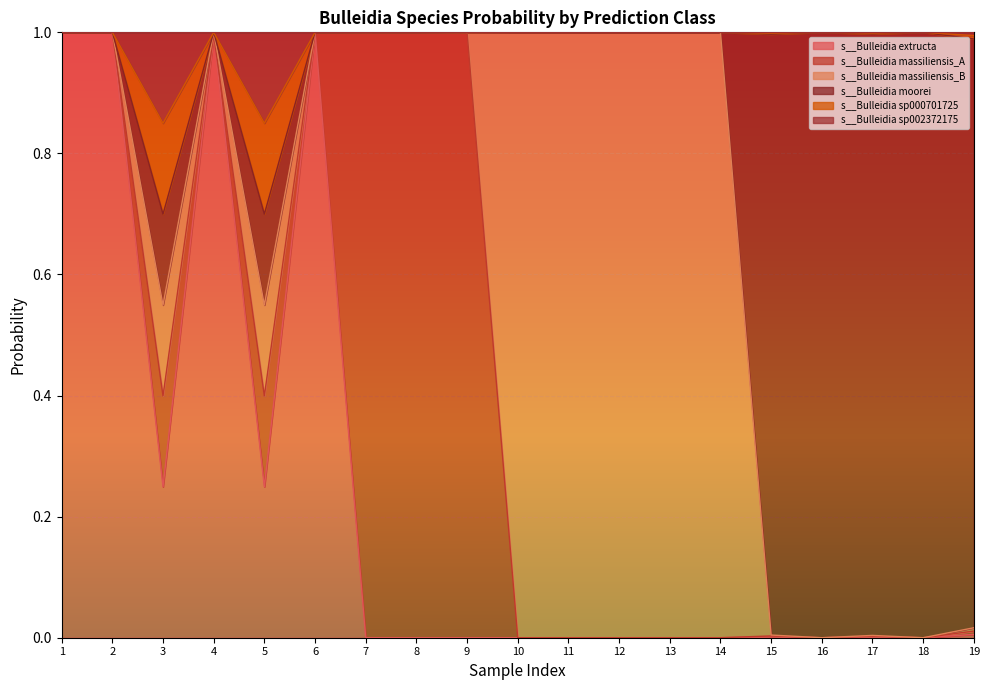

True or false: s__Bulleidia sp000701725 has a value of 1.5 at 13.

False